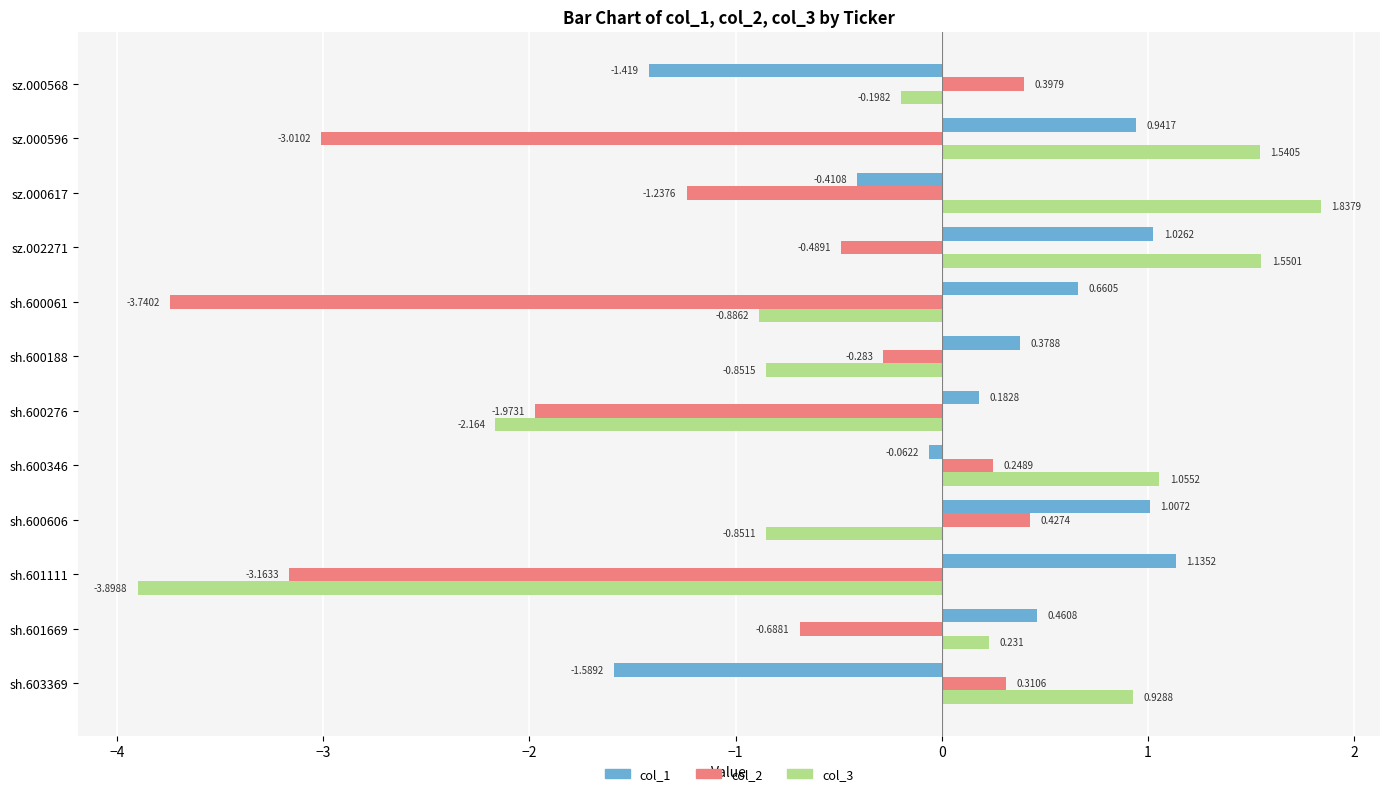

Is the value of col_2 at sh.600606 greater than the value of col_1 at sh.600188?

Yes